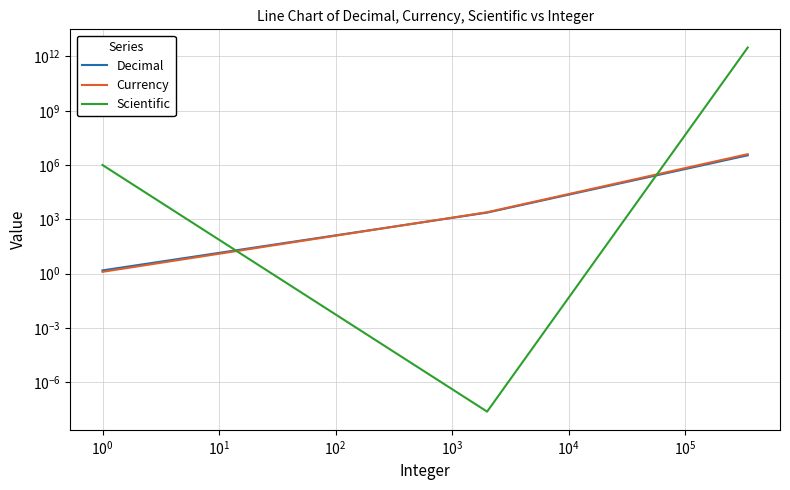

What is the value of the Scientific point at the 1st from the left?

1000000.0